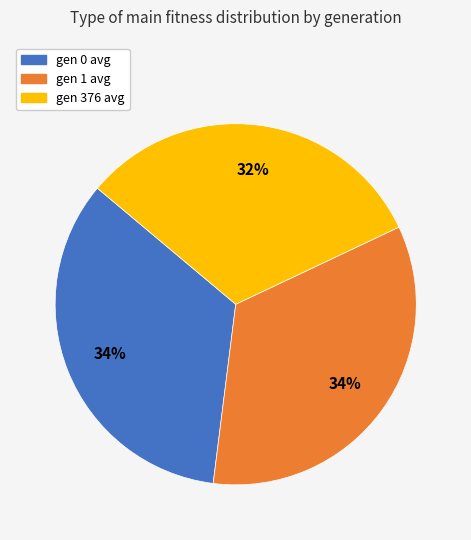

What is the smallest slice in the pie chart?

gen 376 avg